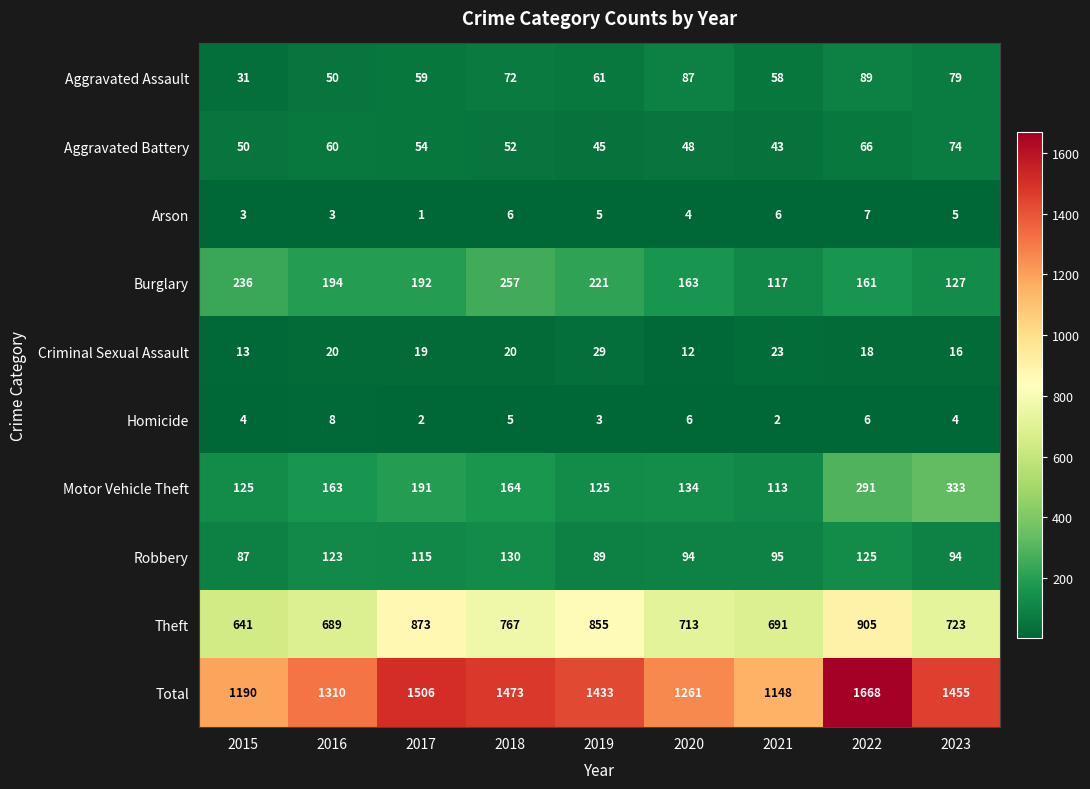

At which category is the sum across all series the highest?

2022